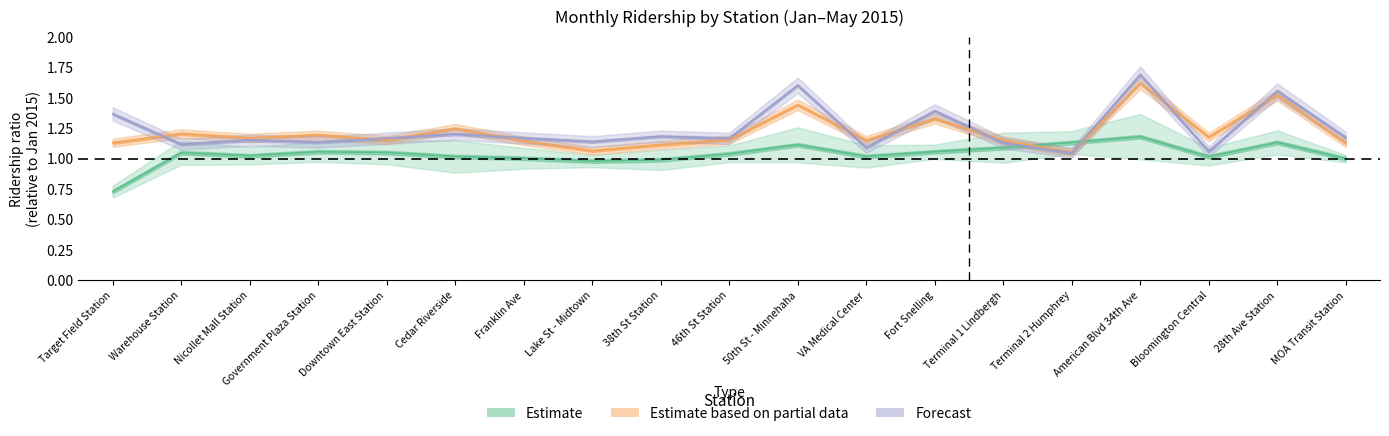

What is the spread (max minus min) of values at Cedar Riverside?

0.2